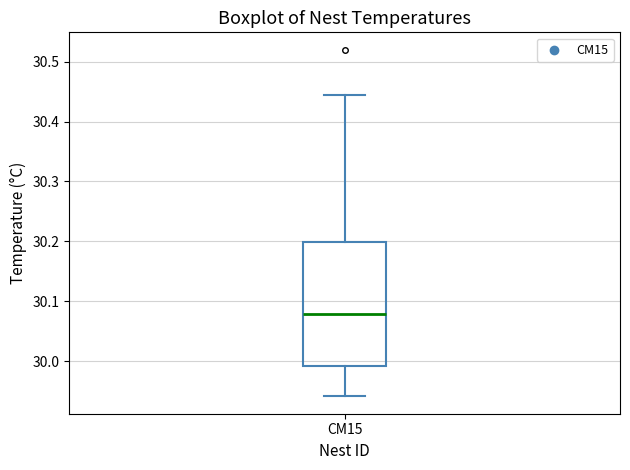

Where is the lower edge of the box for CM15 on the y-axis? The values are not printed on the chart, so give them approximately, as read against the axis.

29.99